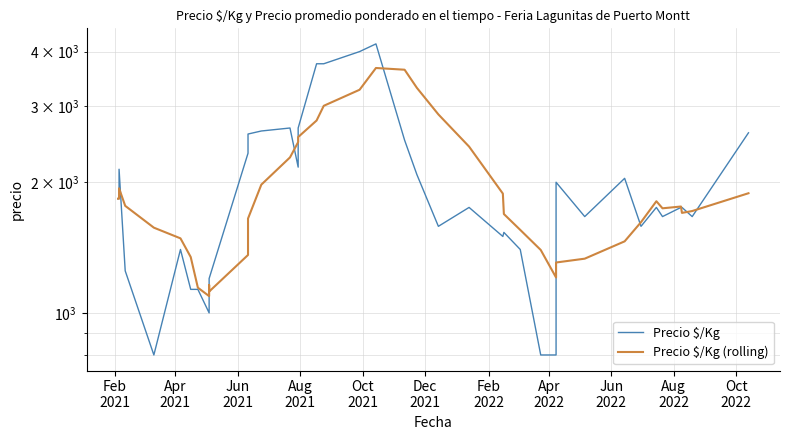

Between which two adjacent categories do Precio $/Kg and Precio $/Kg (rolling) first intersect?

Jun
2021 and Aug
2021